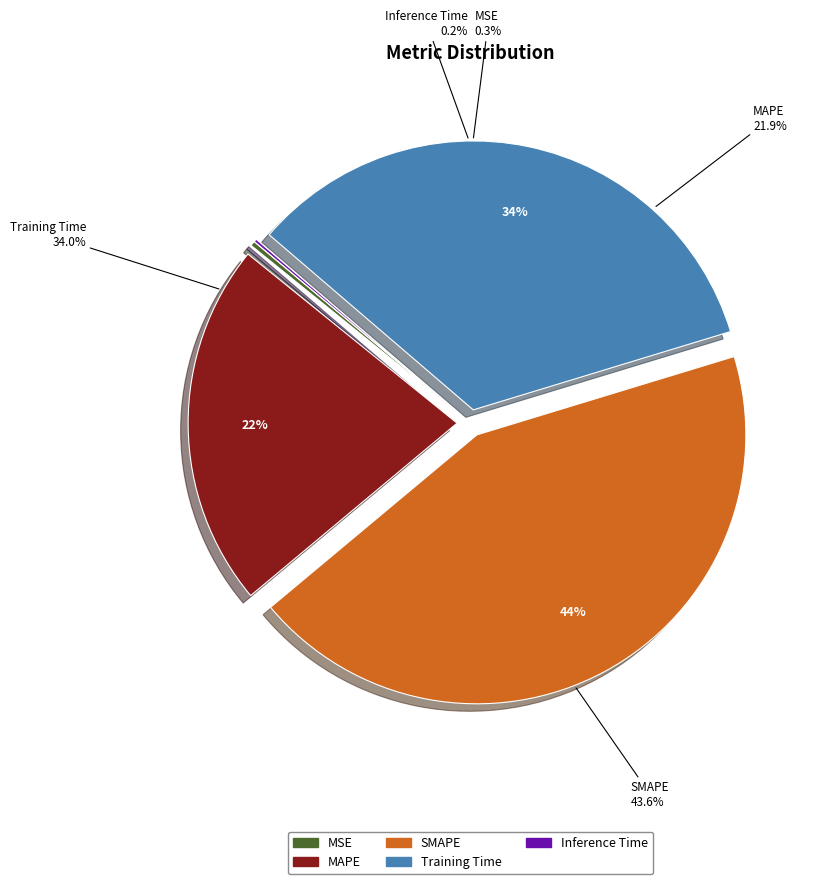

What percentage is NOT represented by Training Time?

66.0%